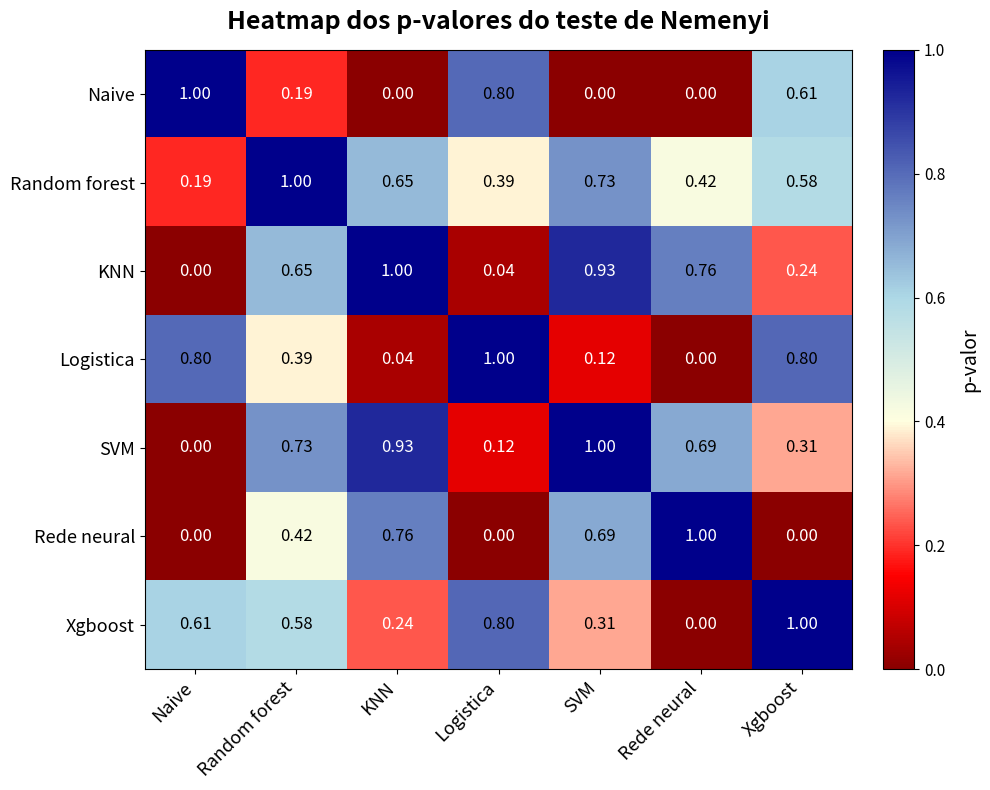

Rank the series at SVM from highest to lowest value.

SVM, KNN, Random forest, Rede neural, Xgboost, Logistica, Naive